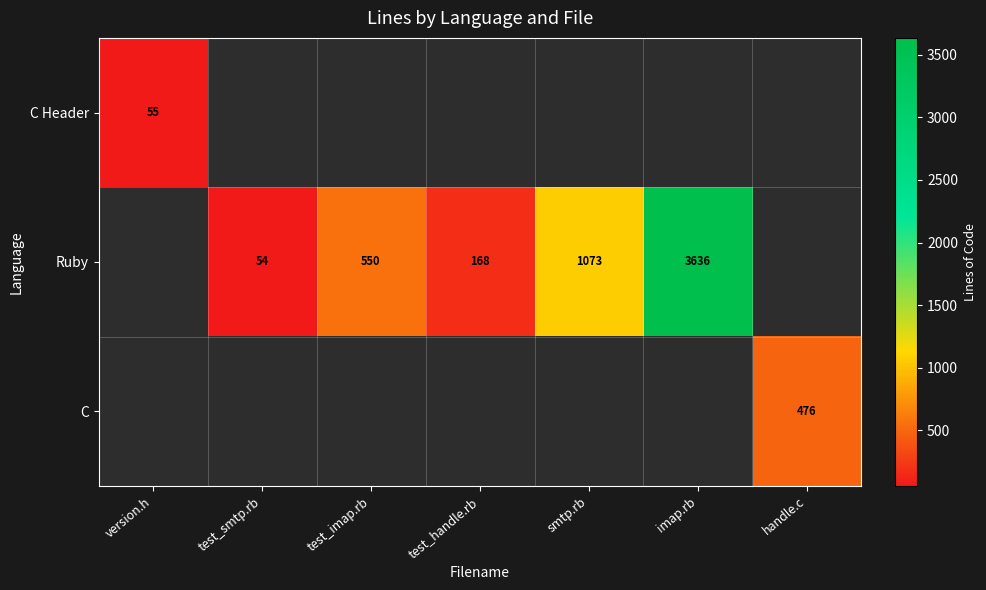

Is it true that Ruby equals 1839.9 at smtp.rb?

False